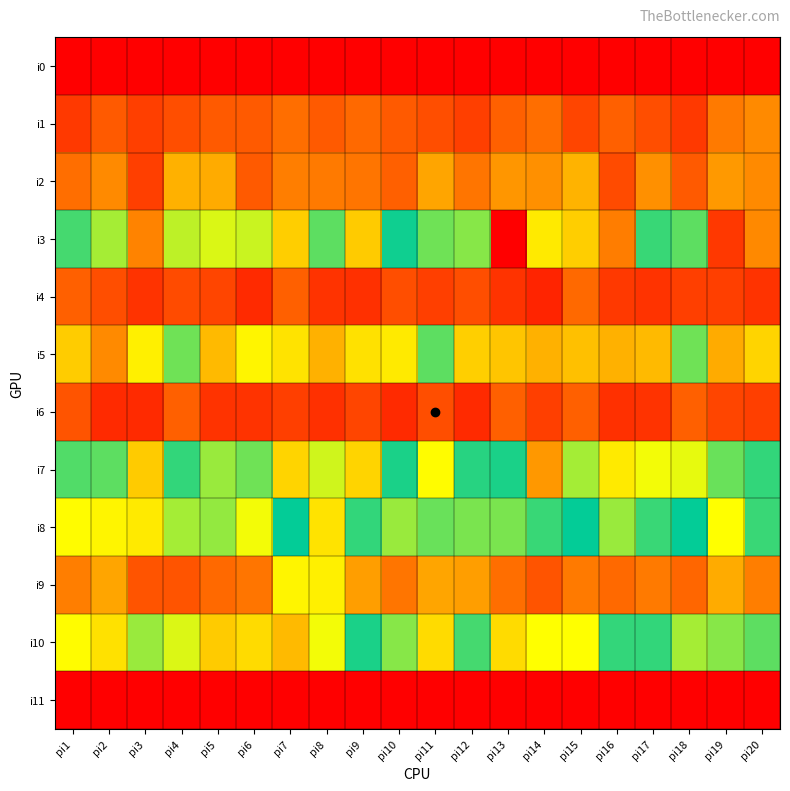

Reading left to right, list all the values displayed in this chart.

i0: pi1=0	pi2=0	pi3=0	pi4=0	pi5=0	pi6=0	pi7=0	pi8=0	pi9=0	pi10=0	pi11=0	pi12=0	pi13=0	pi14=0	pi15=0	pi16=0	pi17=0	pi18=0	pi19=0	pi20=0
i1: pi1=11	pi2=17	pi3=12	pi4=15	pi5=17	pi6=17	pi7=21	pi8=17	pi9=20	pi10=17	pi11=15	pi12=12	pi13=18	pi14=21	pi15=13	pi16=18	pi17=15	pi18=11	pi19=23	pi20=26
i2: pi1=21	pi2=26	pi3=12	pi4=33	pi5=32	pi6=17	pi7=24	pi8=23	pi9=22	pi10=18	pi11=31	pi12=22	pi13=28	pi14=27	pi15=34	pi16=14	pi17=27	pi18=17	pi19=29	pi20=26
i3: pi1=65	pi2=87	pi3=118	pi4=89	pi5=92	pi6=90	pi7=104	pi8=63	pi9=105	pi10=73	pi11=82	pi12=84	pi13=143	pi14=99	pi15=104	pi16=119	pi17=66	pi18=80	pi19=132	pi20=117
i4: pi1=18	pi2=15	pi3=10	pi4=14	pi5=13	pi6=8	pi7=18	pi8=10	pi9=9	pi10=15	pi11=12	pi12=15	pi13=10	pi14=7	pi15=20	pi16=11	pi17=10	pi18=12	pi19=12	pi20=10
i5: pi1=38	pi2=26	pi3=45	pi4=61	pi5=35	pi6=46	pi7=43	pi8=33	pi9=42	pi10=44	pi11=63	pi12=39	pi13=37	pi14=33	pi15=36	pi16=33	pi17=35	pi18=61	pi19=32	pi20=40
i6: pi1=16	pi2=8	pi3=8	pi4=18	pi5=10	pi6=10	pi7=12	pi8=9	pi9=13	pi10=8	pi11=15	pi12=8	pi13=18	pi14=12	pi15=18	pi16=9	pi17=10	pi18=18	pi19=13	pi20=12
i7: pi1=79	pi2=80	pi3=105	pi4=67	pi5=57	pi6=61	pi7=40	pi8=91	pi9=40	pi10=74	pi11=96	pi12=75	pi13=74	pi14=114	pi15=56	pi16=99	pi17=49	pi18=50	pi19=62	pi20=67
i8: pi1=96	pi2=46	pi3=44	pi4=56	pi5=58	pi6=49	pi7=72	pi8=43	pi9=67	pi10=57	pi11=62	pi12=60	pi13=60	pi14=66	pi15=72	pi16=86	pi17=77	pi18=72	pi19=48	pi20=77
i9: pi1=24	pi2=31	pi3=16	pi4=16	pi5=20	pi6=22	pi7=46	pi8=45	pi9=30	pi10=22	pi11=31	pi12=30	pi13=21	pi14=16	pi15=23	pi16=20	pi17=23	pi18=19	pi19=32	pi20=24
i10: pi1=47	pi2=42	pi3=86	pi4=51	pi5=105	pi6=41	pi7=35	pi8=49	pi9=69	pi10=59	pi11=41	pi12=78	pi13=41	pi14=48	pi15=48	pi16=76	pi17=67	pi18=87	pi19=59	pi20=80
i11: pi1=0	pi2=0	pi3=0	pi4=0	pi5=0	pi6=0	pi7=0	pi8=0	pi9=0	pi10=0	pi11=0	pi12=0	pi13=0	pi14=0	pi15=0	pi16=0	pi17=0	pi18=0	pi19=0	pi20=0